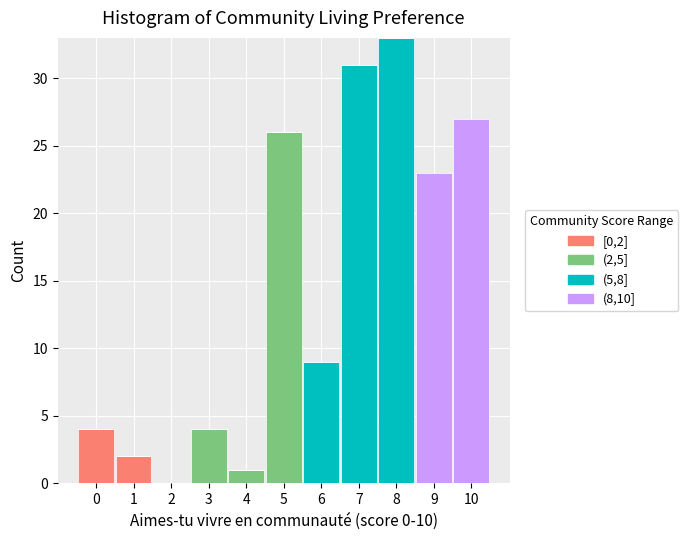

Which range on the x-axis has the tallest stacked bar (by total height)?

7.5 to 8.5